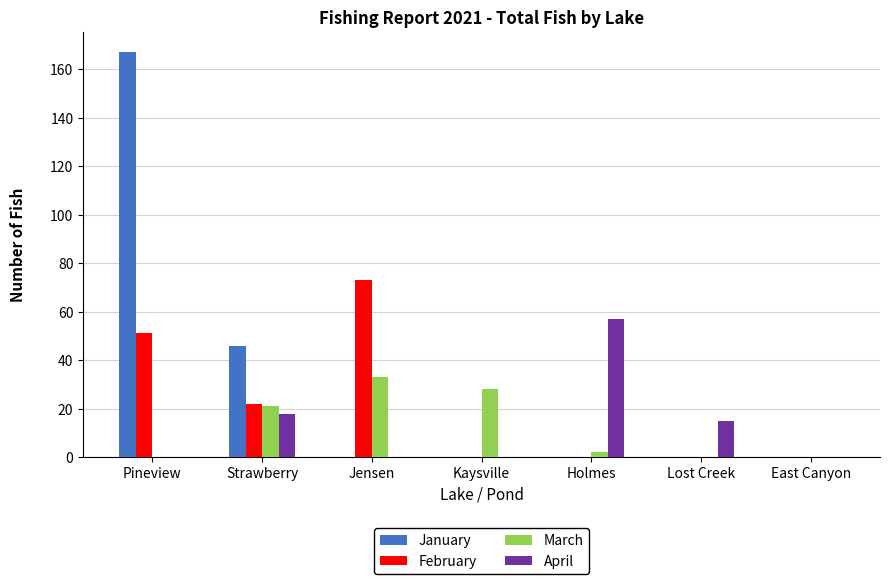

Which series changed the most between Pineview and Strawberry?

January